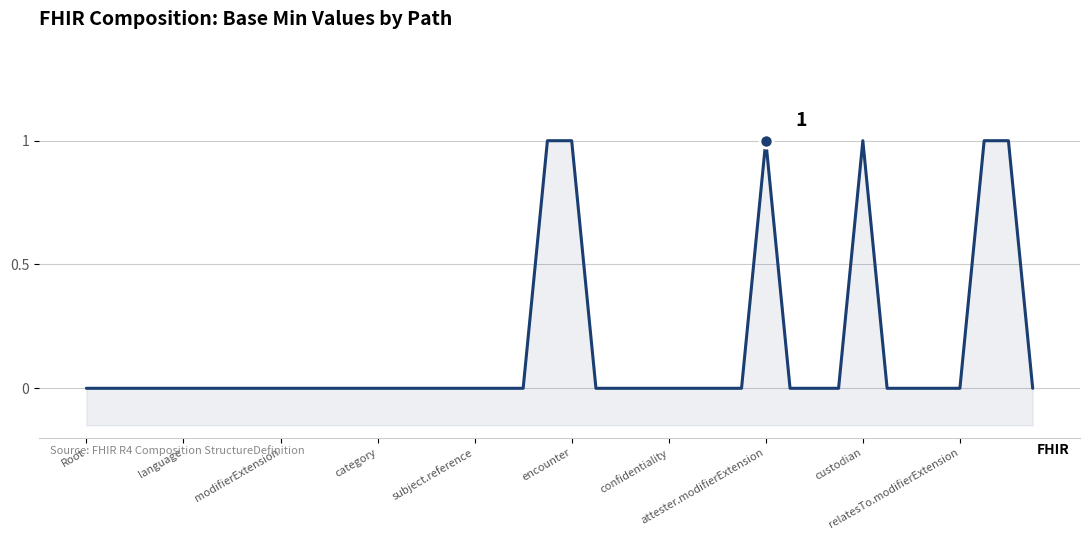

Between 13 and 21, which is larger?

13